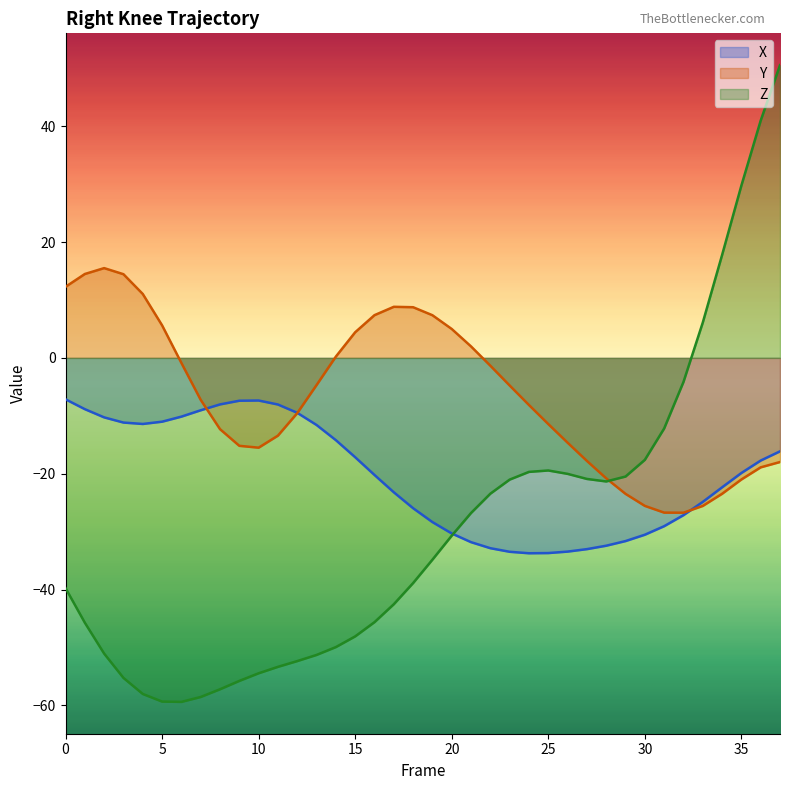

After their last crossing, which series has the higher values: Y or X?

X